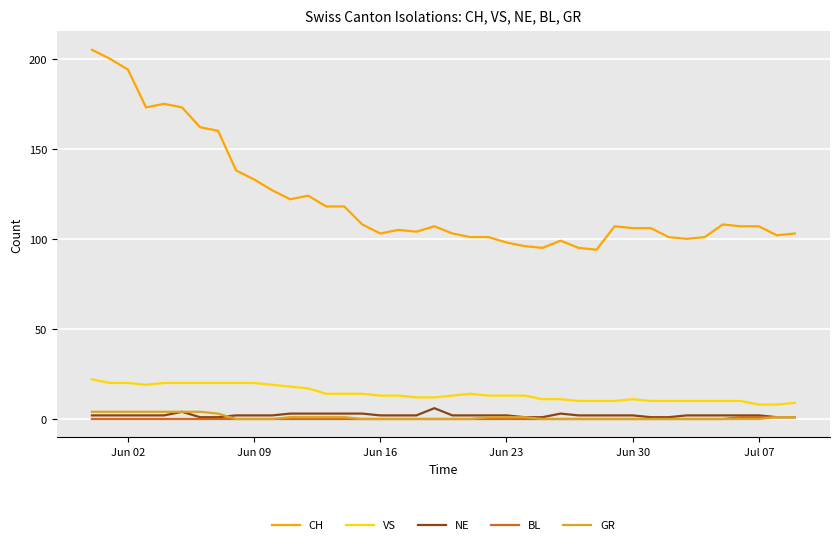

True or false: CH and VS cross at least once.

False